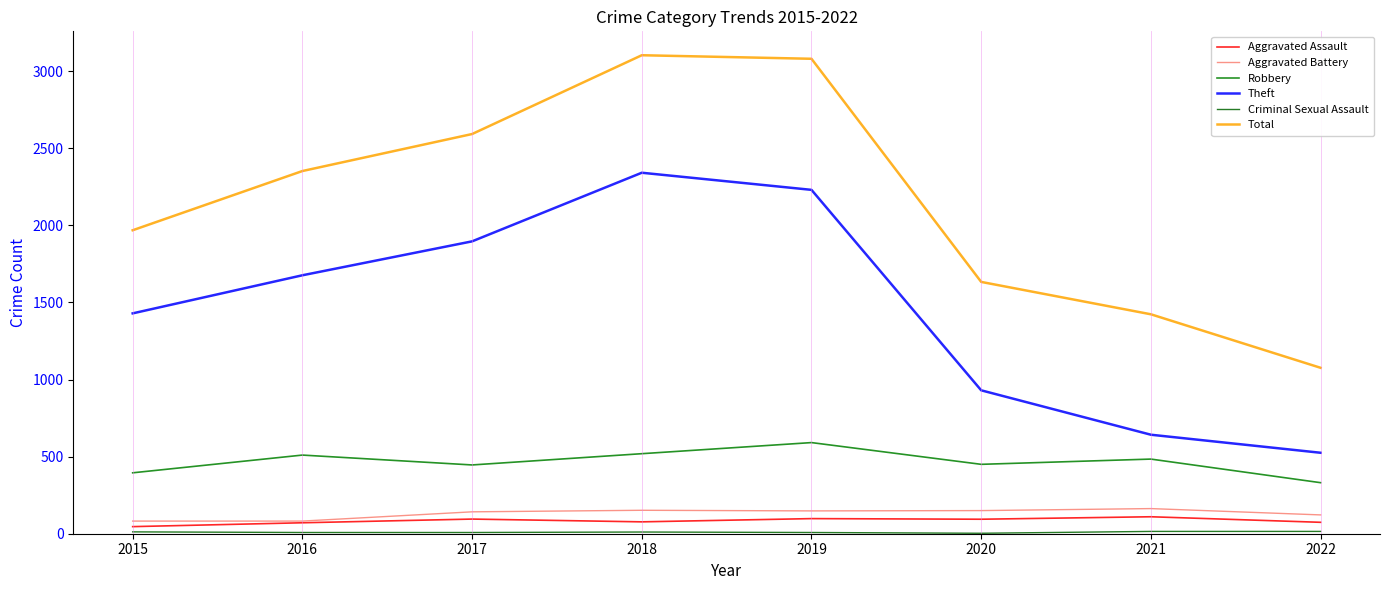

Does the chart display data point markers on the line(s)?

No